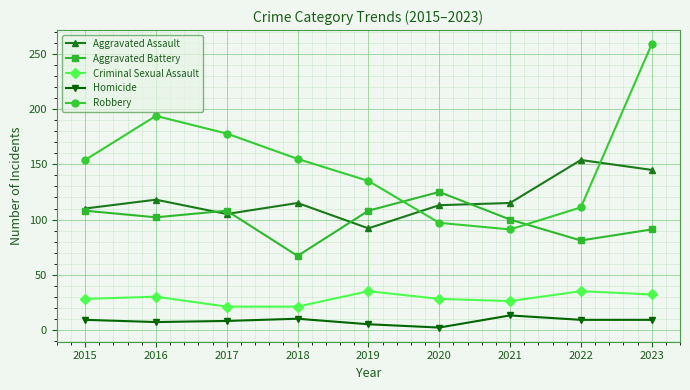

What is the approximate value of Aggravated Assault at 2015?

110